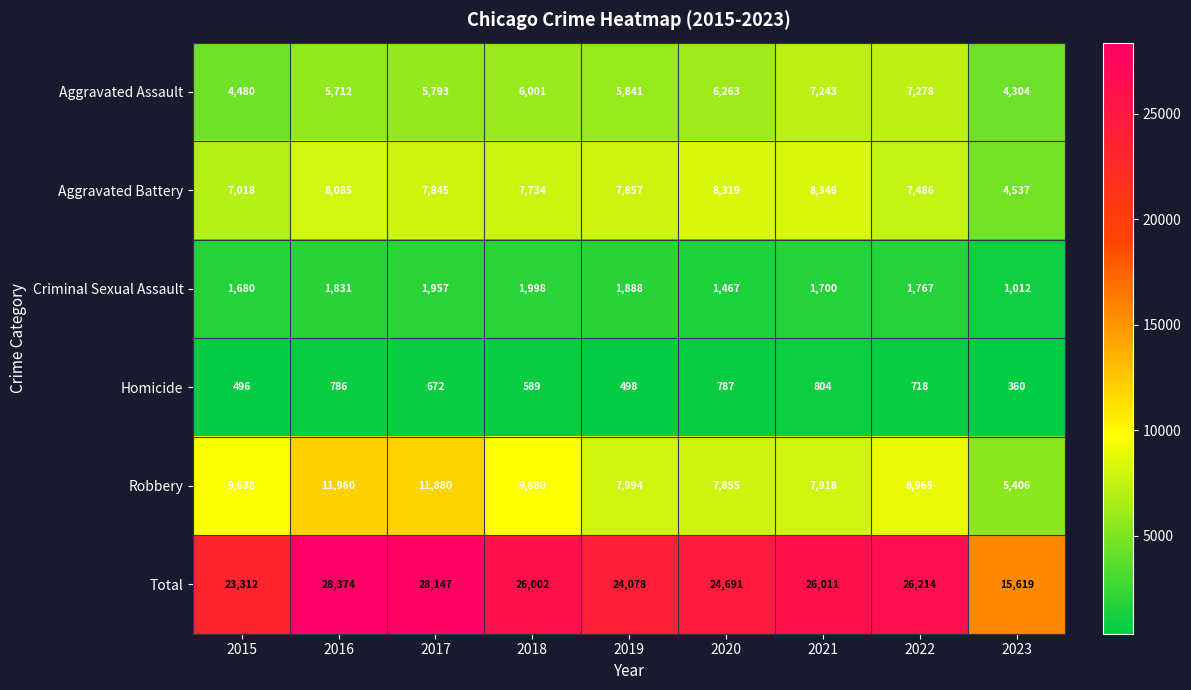

At which label does Aggravated Assault first exceed 5841?

2018